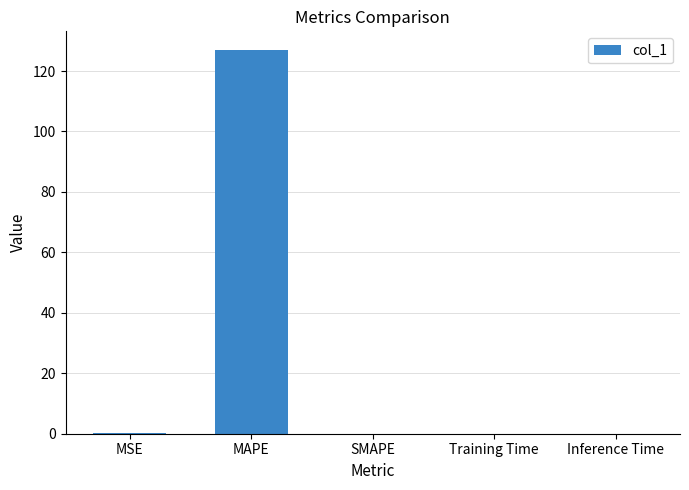

Which label corresponds to the largest value in the chart?

MAPE